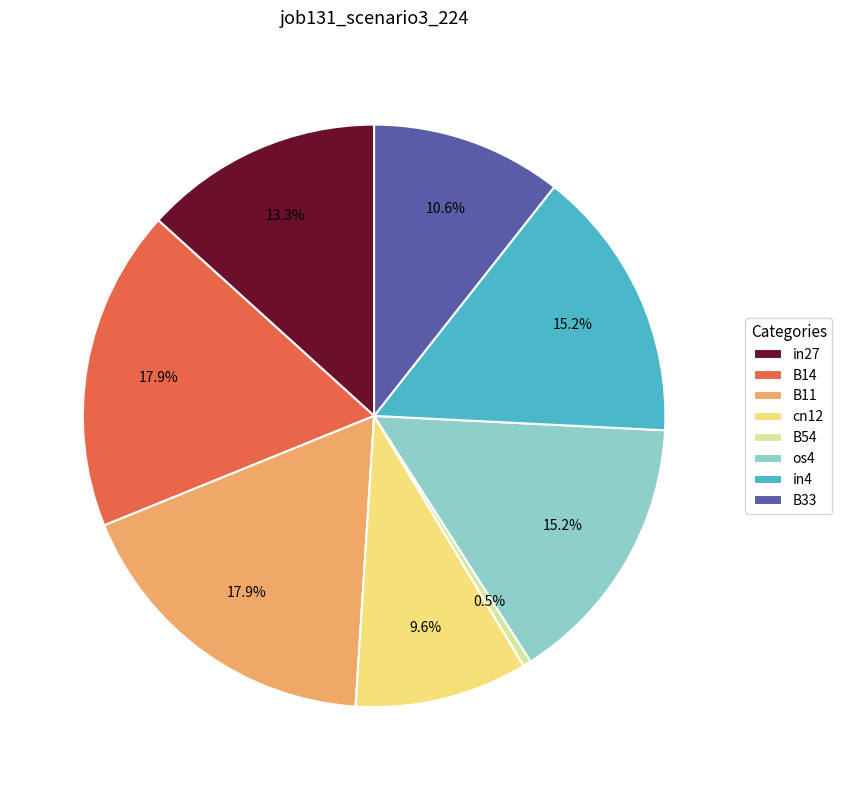

Between B14 and cn12, which is larger?

B14